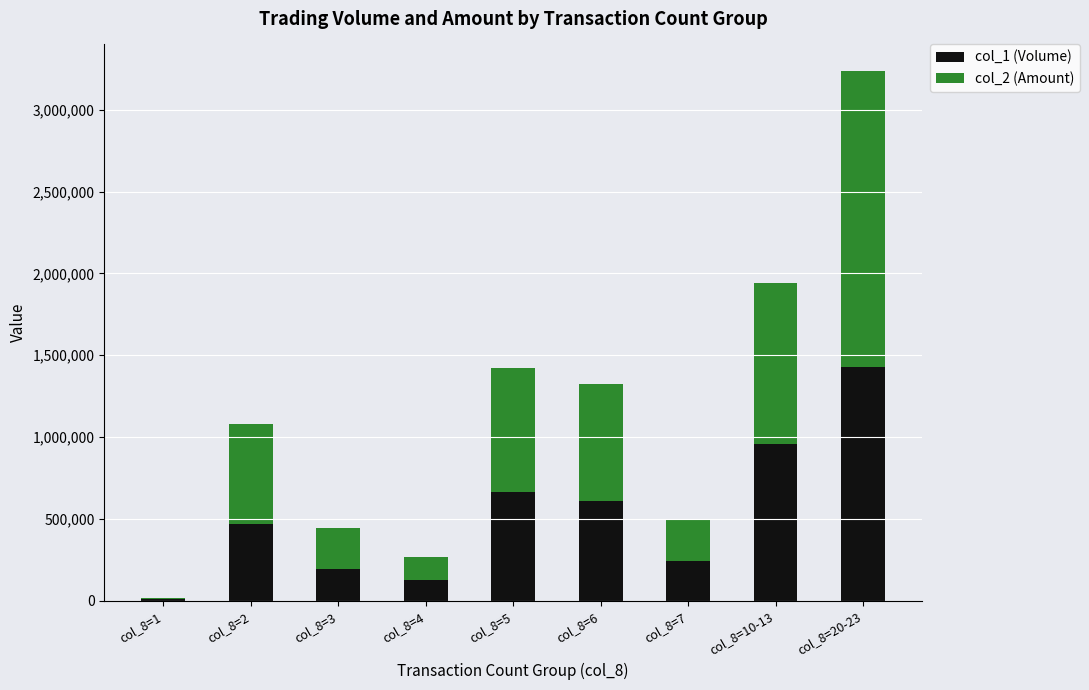

At which category is the sum across all series the highest?

col_8=20-23